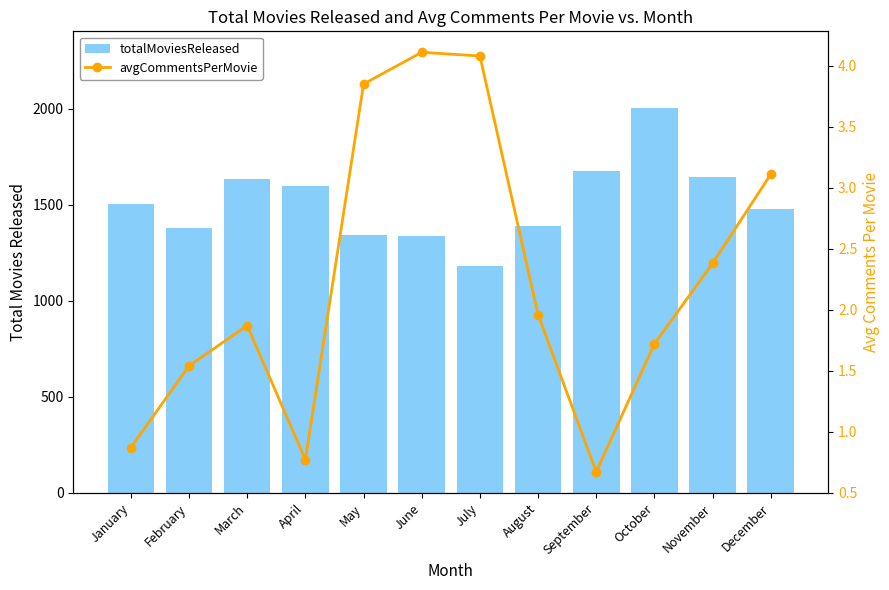

What is the greatest value displayed?

2003.0